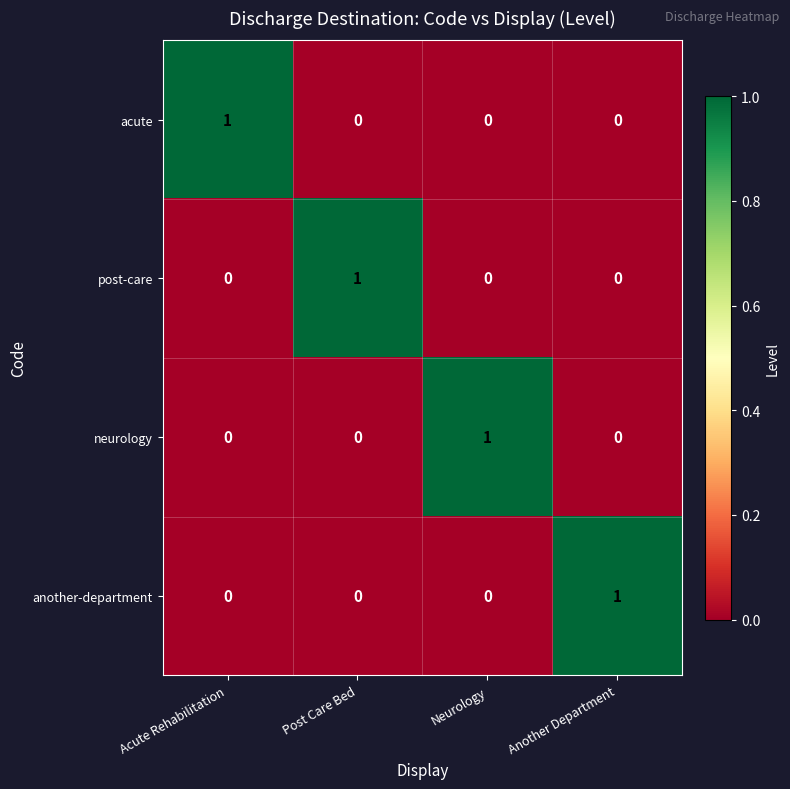

What is the difference between the highest and lowest values at Acute Rehabilitation?

1